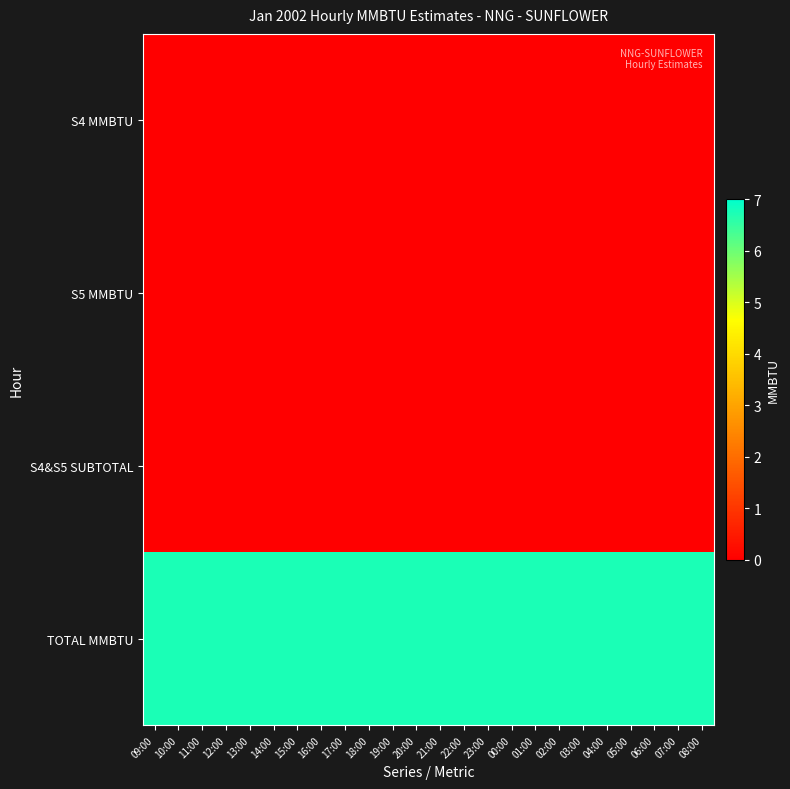

Reading left to right, transcribe all the data shown in this chart.

S4 MMBTU: 09:00=0.0	10:00=0.0	11:00=0.0	12:00=0.0	13:00=0.0	14:00=0.0	15:00=0.0	16:00=0.0	17:00=0.0	18:00=0.0	19:00=0.0	20:00=0.0	21:00=0.0	22:00=0.0	23:00=0.0	00:00=0.0	01:00=0.0	02:00=0.0	03:00=0.0	04:00=0.0	05:00=0.0	06:00=0.0	07:00=0.0	08:00=0.0
S5 MMBTU: 09:00=0.0	10:00=0.0	11:00=0.0	12:00=0.0	13:00=0.0	14:00=0.0	15:00=0.0	16:00=0.0	17:00=0.0	18:00=0.0	19:00=0.0	20:00=0.0	21:00=0.0	22:00=0.0	23:00=0.0	00:00=0.0	01:00=0.0	02:00=0.0	03:00=0.0	04:00=0.0	05:00=0.0	06:00=0.0	07:00=0.0	08:00=0.0
S4&S5 SUBTOTAL: 09:00=0.0	10:00=0.0	11:00=0.0	12:00=0.0	13:00=0.0	14:00=0.0	15:00=0.0	16:00=0.0	17:00=0.0	18:00=0.0	19:00=0.0	20:00=0.0	21:00=0.0	22:00=0.0	23:00=0.0	00:00=0.0	01:00=0.0	02:00=0.0	03:00=0.0	04:00=0.0	05:00=0.0	06:00=0.0	07:00=0.0	08:00=0.0
TOTAL MMBTU: 09:00=6.8	10:00=6.8	11:00=6.8	12:00=6.8	13:00=6.8	14:00=6.8	15:00=6.8	16:00=6.8	17:00=6.8	18:00=6.8	19:00=6.8	20:00=6.8	21:00=6.8	22:00=6.8	23:00=6.8	00:00=6.8	01:00=6.8	02:00=6.8	03:00=6.8	04:00=6.8	05:00=6.8	06:00=6.8	07:00=6.8	08:00=6.8